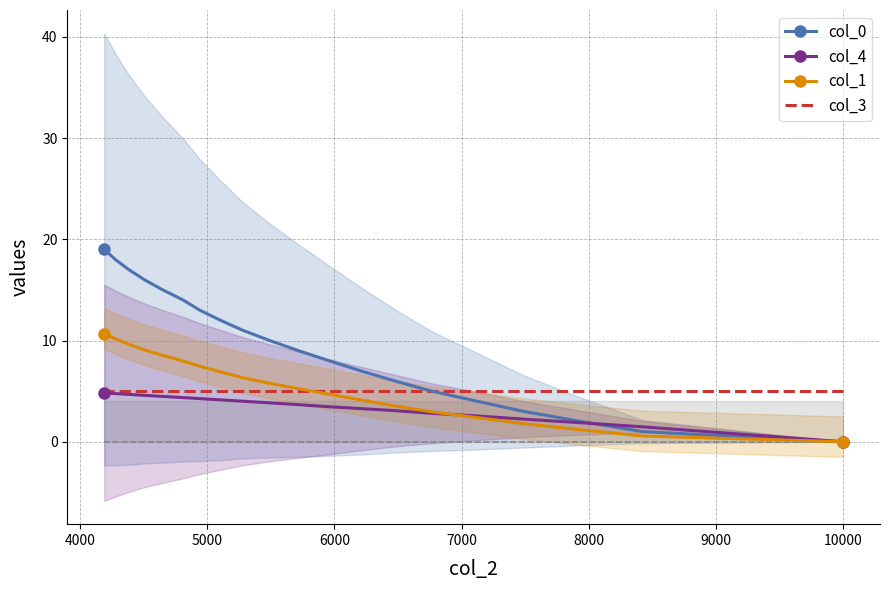

What is the spread (max minus min) of values at 4000?

4.4